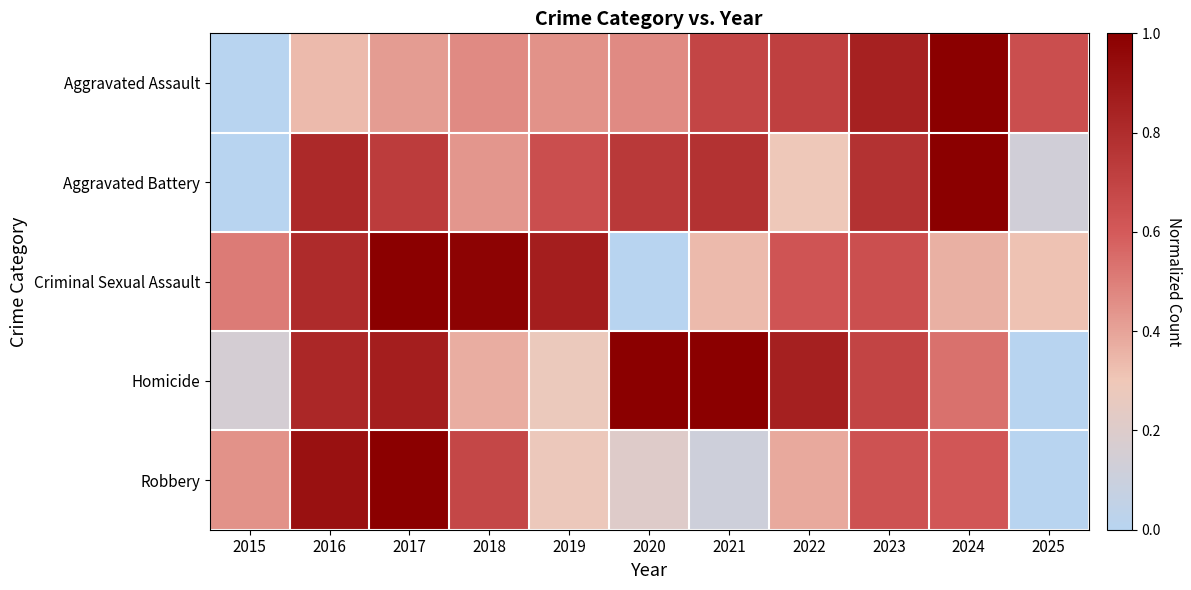

What is the spread (max minus min) of values at 2017?

0.6